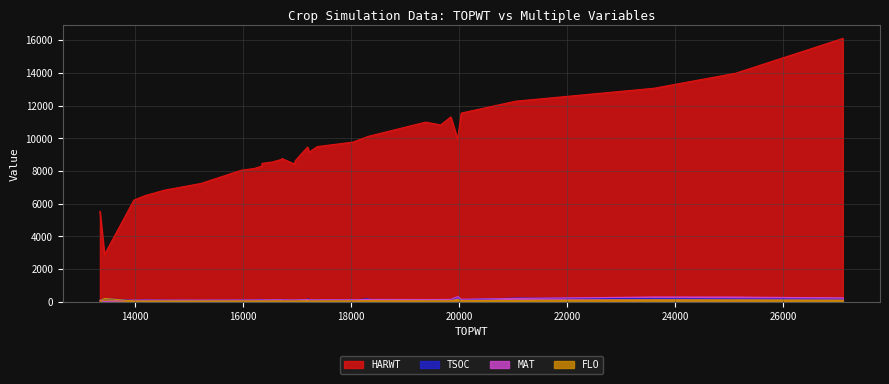

At which label does TSOC reach its minimum?

13346